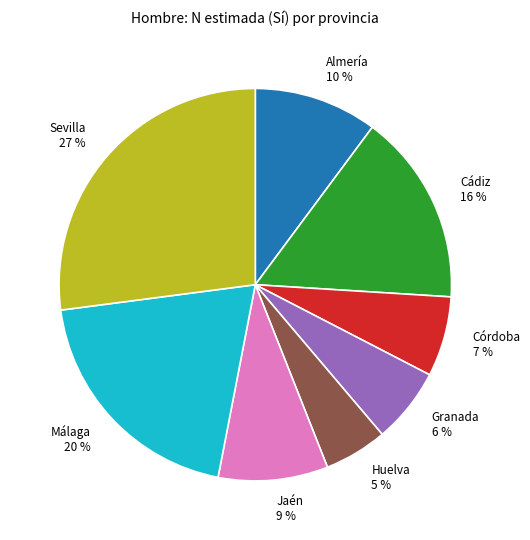

Which category has the biggest portion of the pie?

Sevilla